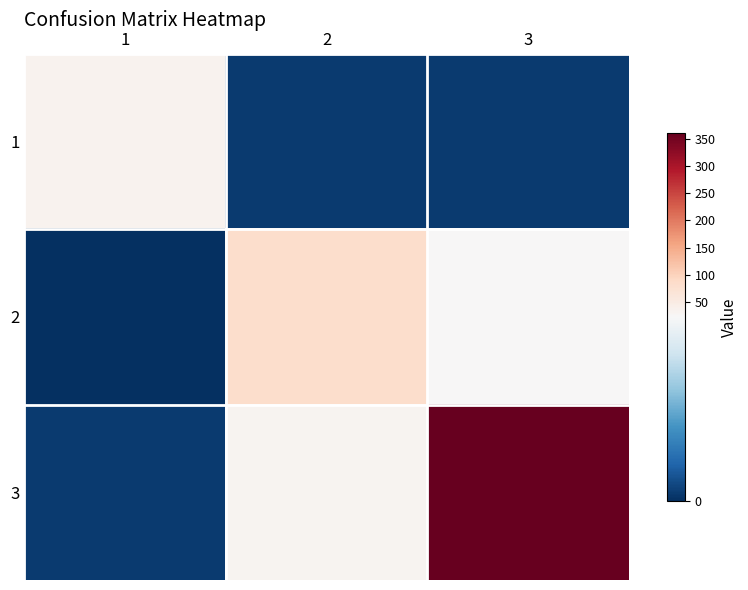

Reading left to right, list all the values displayed in this chart.

1: 1=35	2=1	3=1
2: 1=0	2=83	3=23
3: 1=1	2=33	3=361